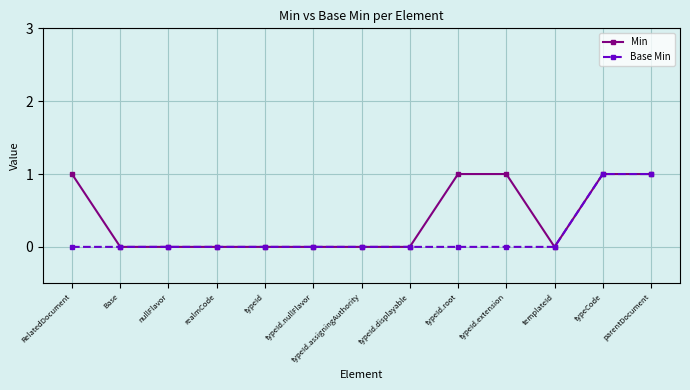

What is the total value across all series at typeId.extension?

1